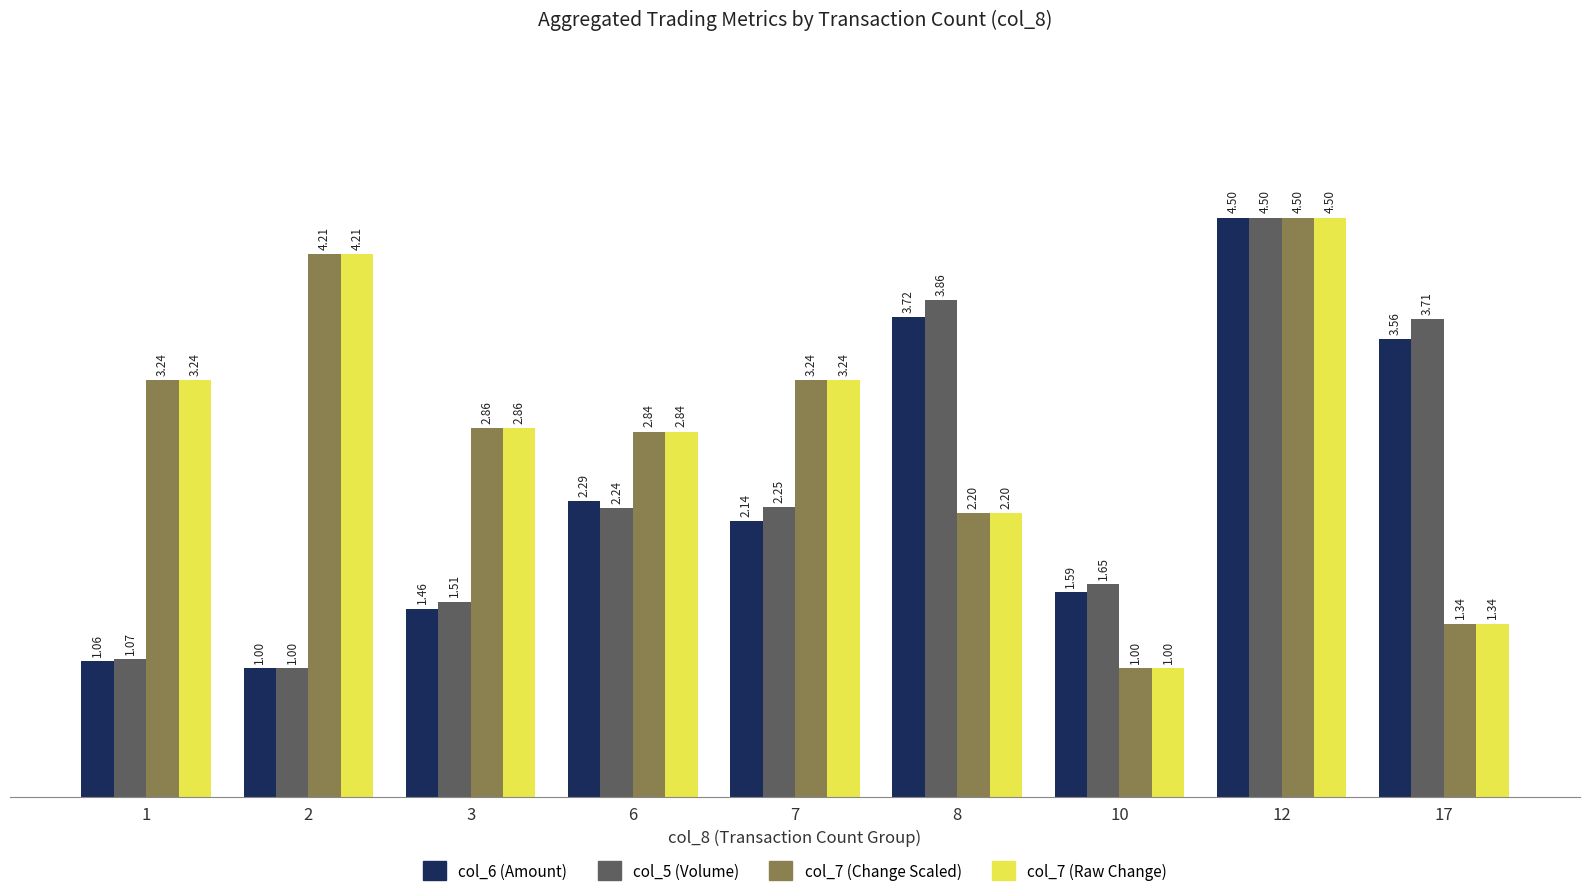

Is it true that col_6 (Amount) equals 6.3 at 12?

False